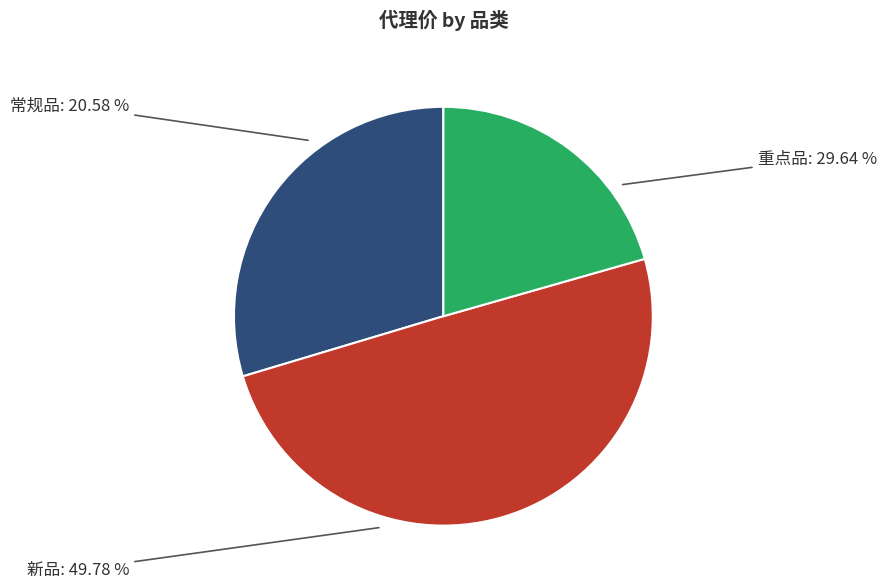

What is the smallest slice in the pie chart?

重点品